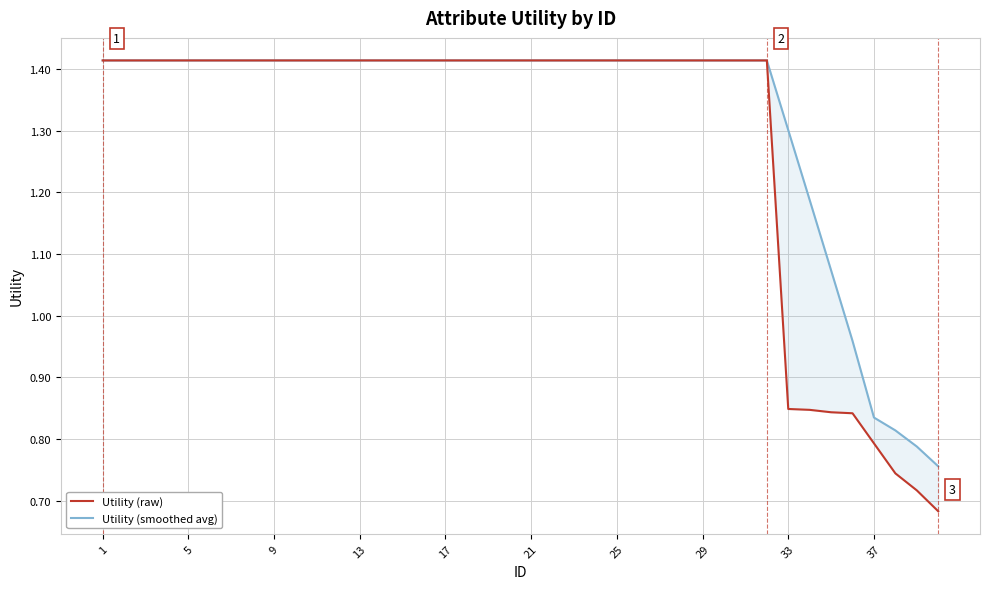

Count the number of categories in the chart.

40